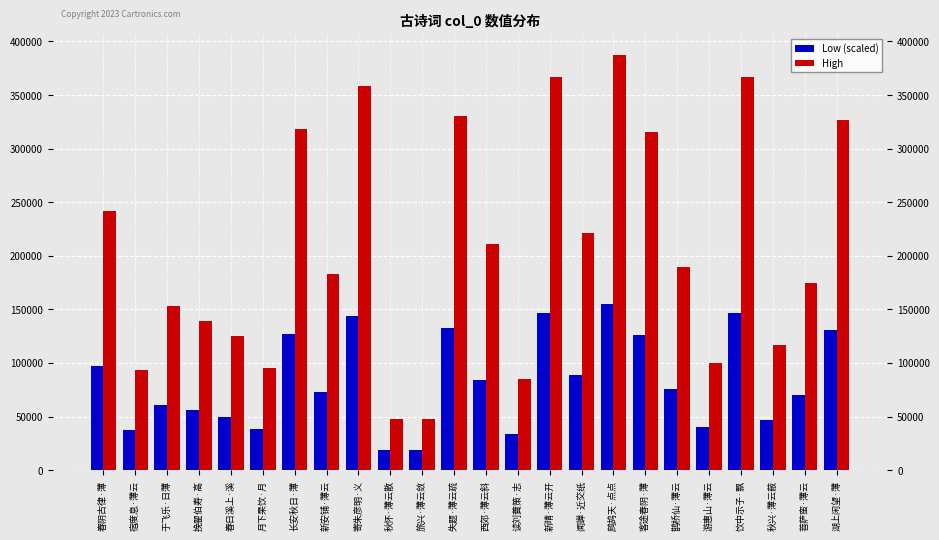

What is the difference between the High values at 鹊桥仙·薄云 and 于飞乐·日薄?

36449.0